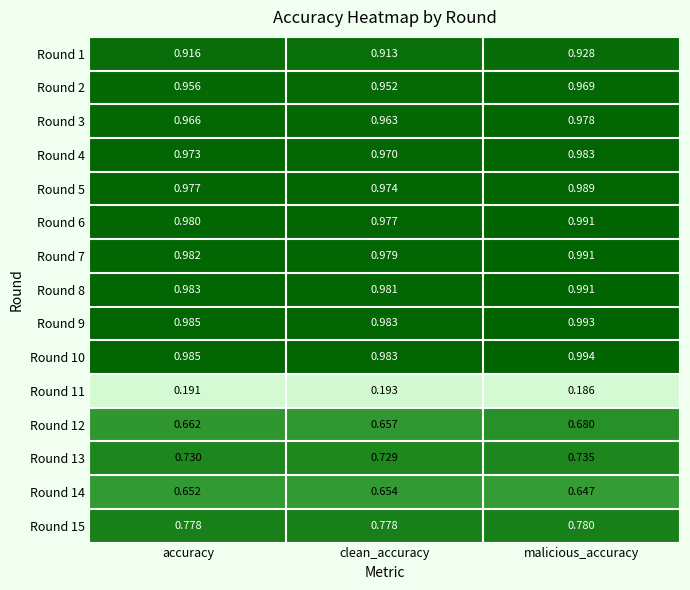

Rank the categories by Round 4 value from lowest to highest.

clean_accuracy, accuracy, malicious_accuracy